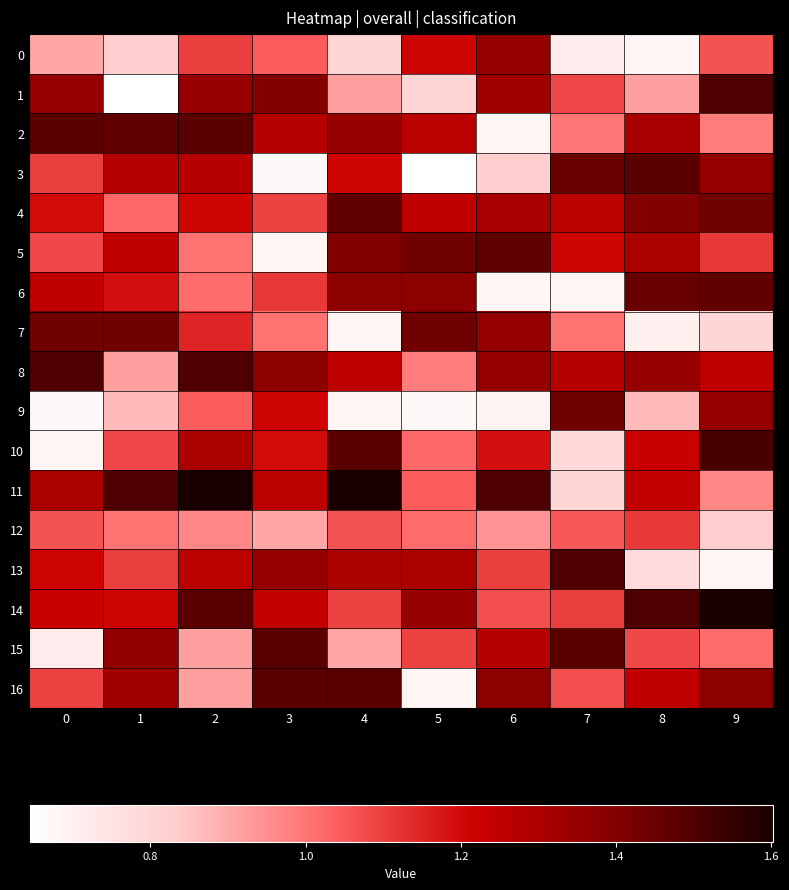

Reading left to right, extract all data points from this chart.

0: 0=0.9	1=0.8	2=1.1	3=1.0	4=0.8	5=1.2	6=1.4	7=0.7	8=0.7	9=1.1
1: 0=1.4	1=0.6	2=1.3	3=1.4	4=0.9	5=0.8	6=1.3	7=1.1	8=0.9	9=1.5
2: 0=1.5	1=1.5	2=1.5	3=1.3	4=1.3	5=1.3	6=0.7	7=1.0	8=1.3	9=1.0
3: 0=1.1	1=1.3	2=1.3	3=0.7	4=1.2	5=0.6	6=0.8	7=1.5	8=1.5	9=1.4
4: 0=1.2	1=1.0	2=1.2	3=1.1	4=1.5	5=1.2	6=1.3	7=1.3	8=1.4	9=1.4
5: 0=1.1	1=1.2	2=1.0	3=0.7	4=1.4	5=1.4	6=1.5	7=1.2	8=1.3	9=1.1
6: 0=1.2	1=1.2	2=1.0	3=1.1	4=1.4	5=1.4	6=0.7	7=0.7	8=1.5	9=1.5
7: 0=1.4	1=1.4	2=1.2	3=1.0	4=0.7	5=1.4	6=1.3	7=1.0	8=0.7	9=0.8
8: 0=1.5	1=0.9	2=1.5	3=1.4	4=1.2	5=1.0	6=1.4	7=1.3	8=1.3	9=1.2
9: 0=0.7	1=0.9	2=1.0	3=1.2	4=0.7	5=0.7	6=0.7	7=1.4	8=0.9	9=1.4
10: 0=0.7	1=1.1	2=1.3	3=1.2	4=1.5	5=1.0	6=1.2	7=0.8	8=1.2	9=1.5
11: 0=1.3	1=1.5	2=1.6	3=1.3	4=1.6	5=1.0	6=1.5	7=0.8	8=1.2	9=1.0
12: 0=1.1	1=1.0	2=1.0	3=0.9	4=1.1	5=1.0	6=0.9	7=1.1	8=1.1	9=0.8
13: 0=1.2	1=1.1	2=1.3	3=1.4	4=1.3	5=1.3	6=1.1	7=1.5	8=0.8	9=0.7
14: 0=1.2	1=1.2	2=1.5	3=1.2	4=1.1	5=1.3	6=1.1	7=1.1	8=1.5	9=1.6
15: 0=0.7	1=1.4	2=0.9	3=1.5	4=0.9	5=1.1	6=1.3	7=1.5	8=1.1	9=1.0
16: 0=1.1	1=1.3	2=0.9	3=1.5	4=1.5	5=0.7	6=1.4	7=1.1	8=1.2	9=1.4